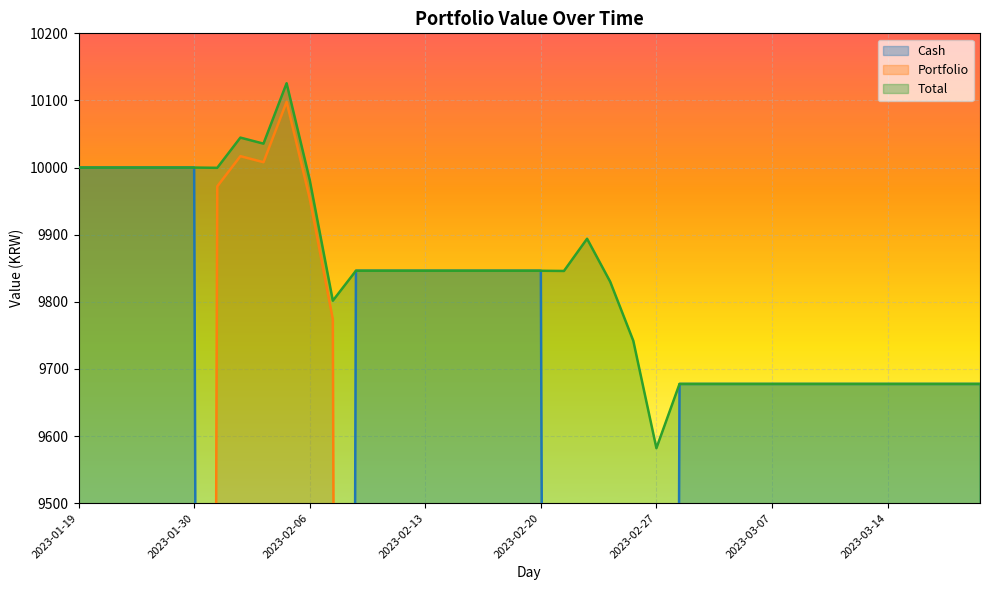

How many interior local peaks does the Portfolio series have?

3